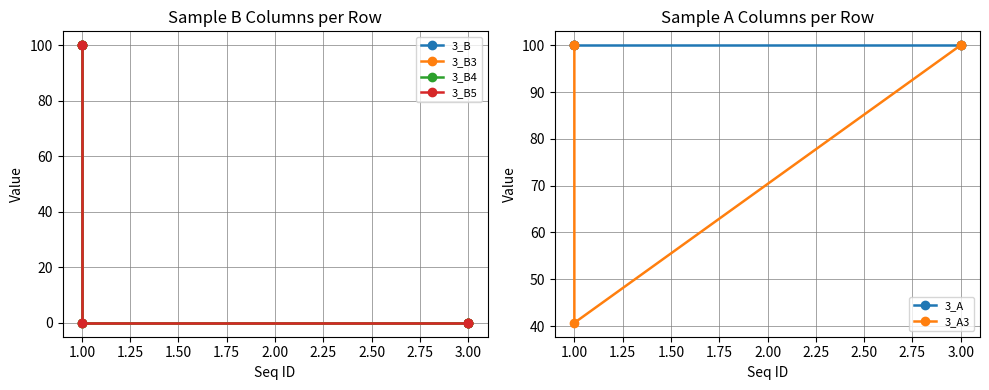

True or false: 3_B and 3_B4 intersect in this chart.

False